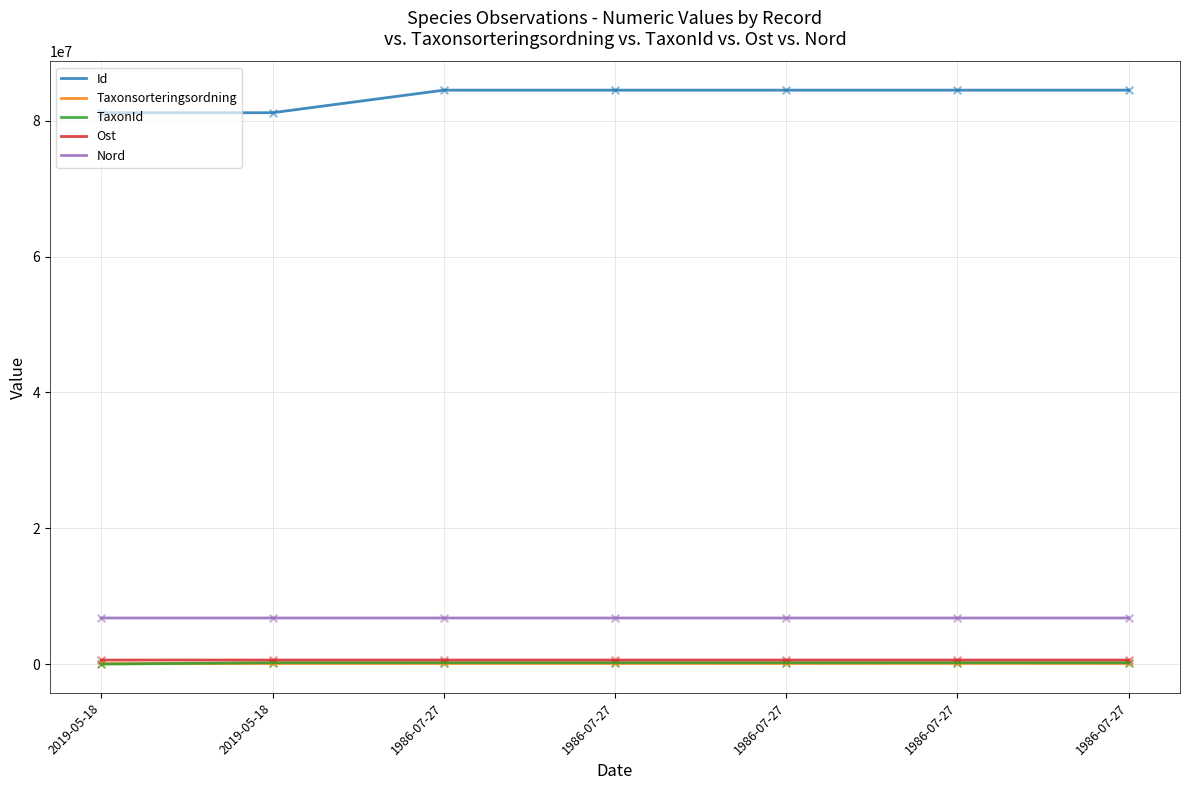

Is the value of Nord at 1986-07-27 greater than the value of Id at 1986-07-27?

No